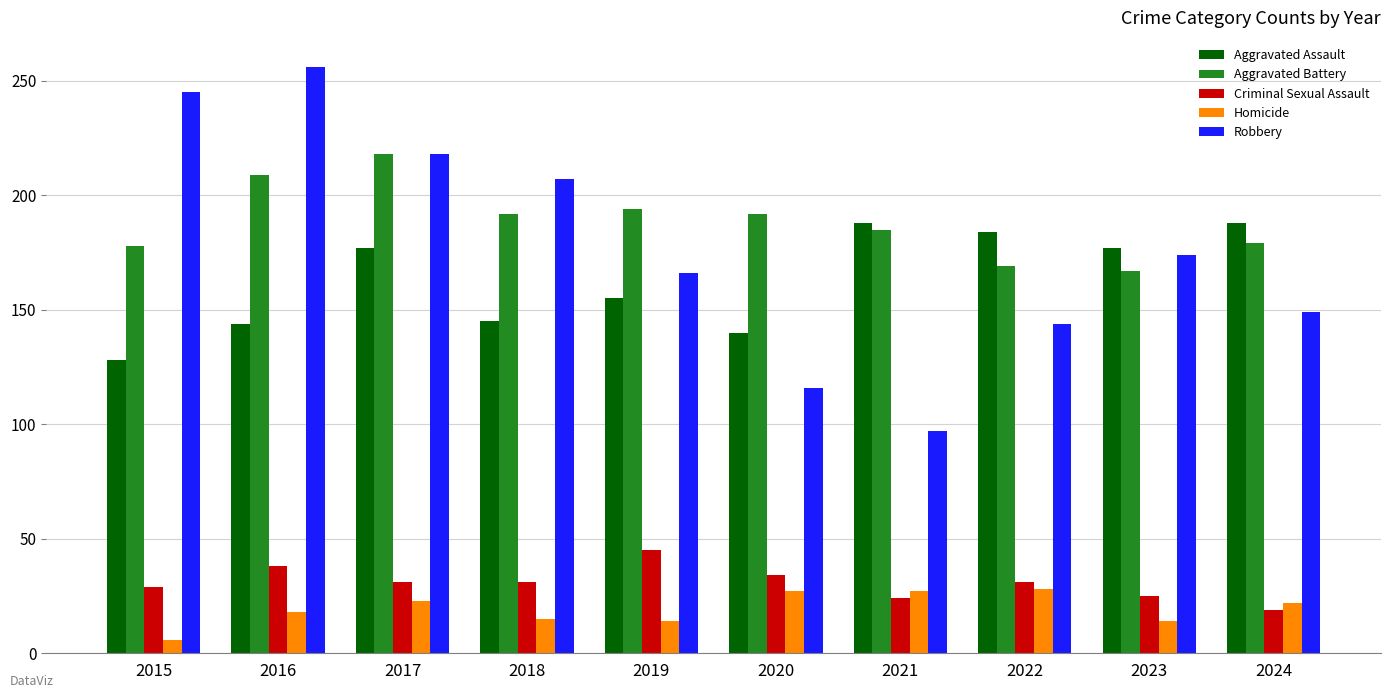

The value of Robbery at 2020 is 206. True or false?

False